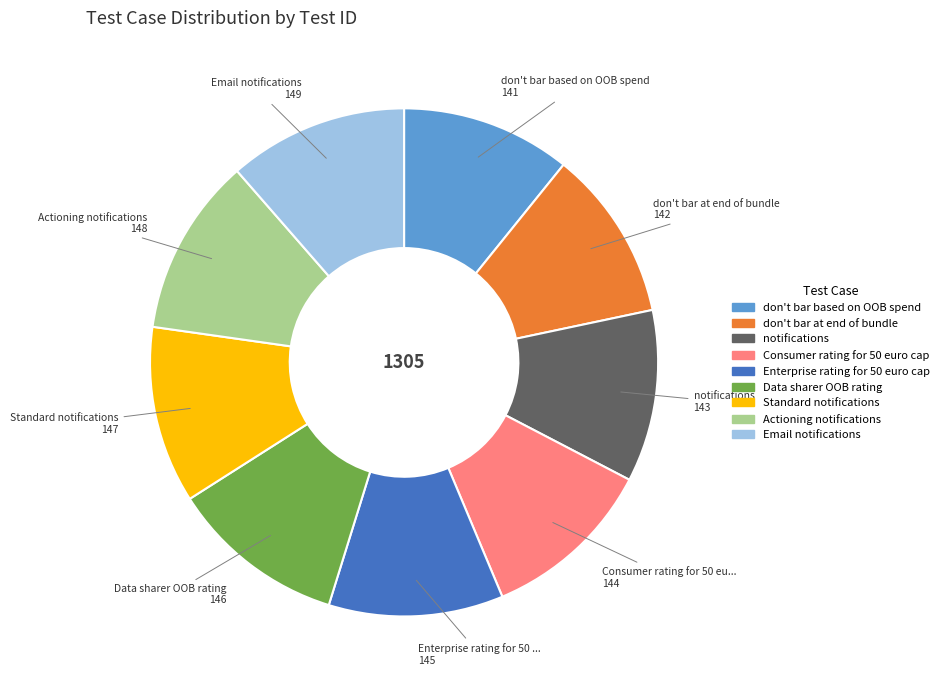

Is there any slice that represents more than half of the pie?

No